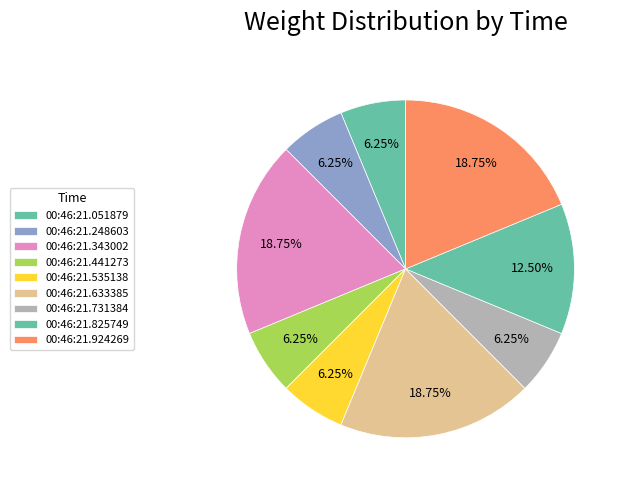

How many segments does this pie chart have?

9